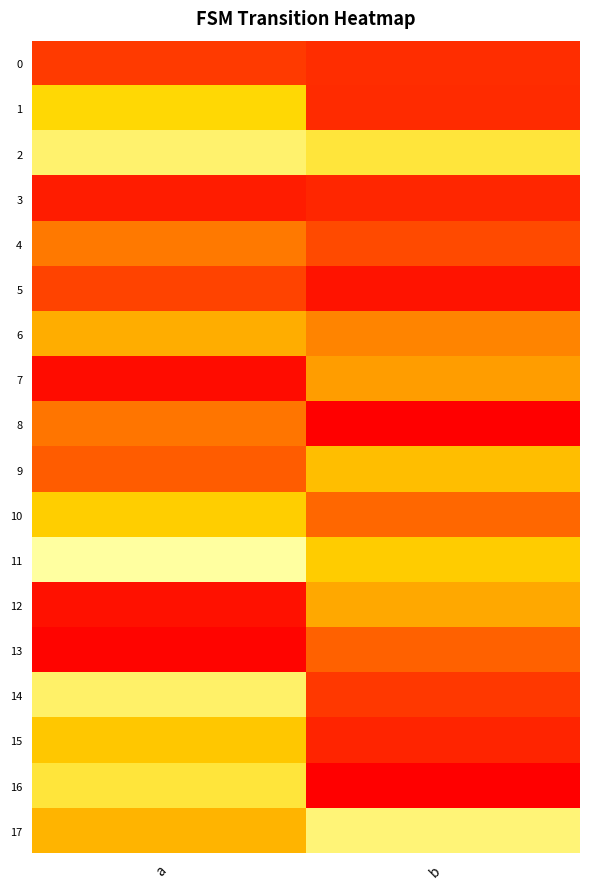

What is the spread (max minus min) of values at a?

124